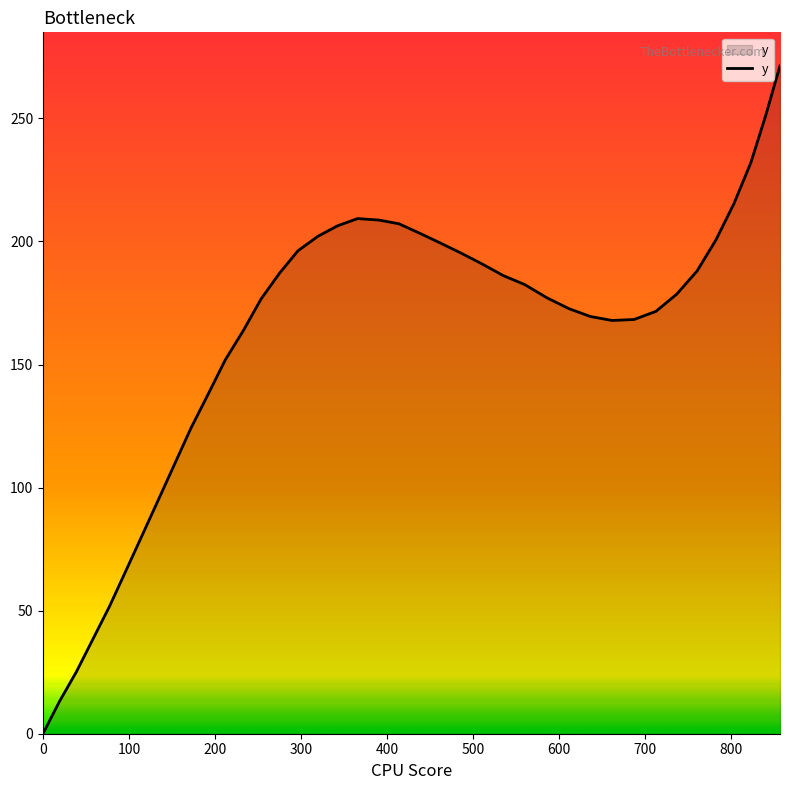

What is the maximum value shown in the chart?

271.4